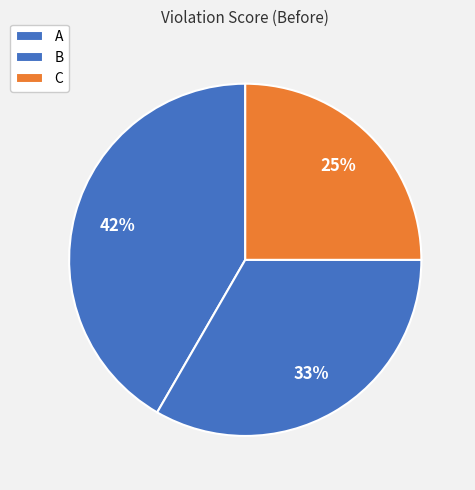

Combined, what portion of the pie is A and C?

66.7%